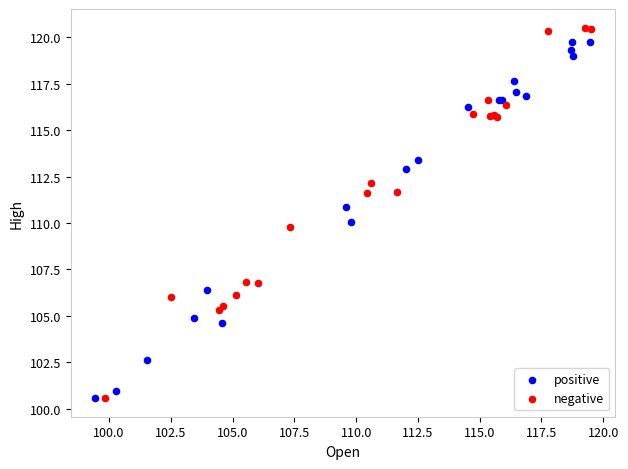

What are all the series names shown in the legend?

positive, negative